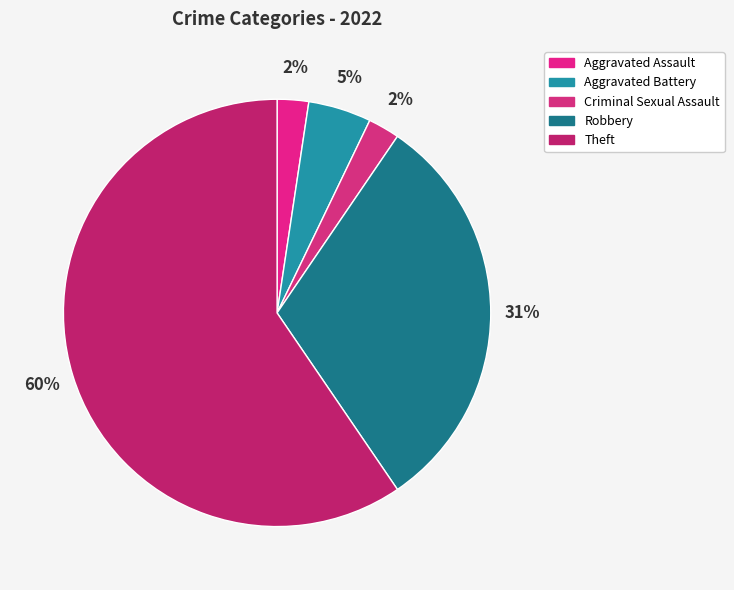

Between Criminal Sexual Assault and Theft, which is larger?

Theft